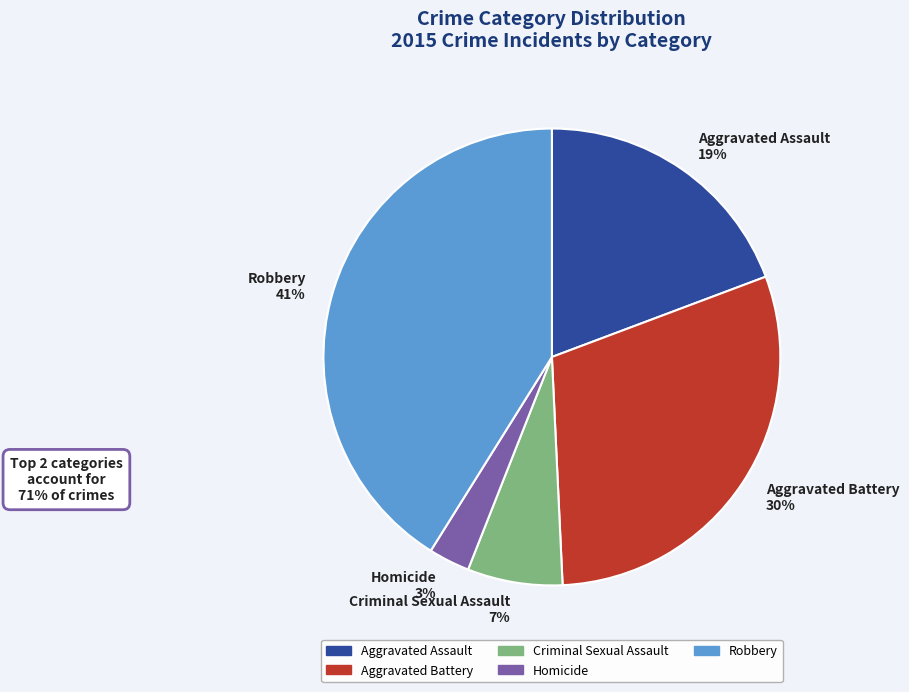

Does Aggravated Assault represent more than half of the total?

No